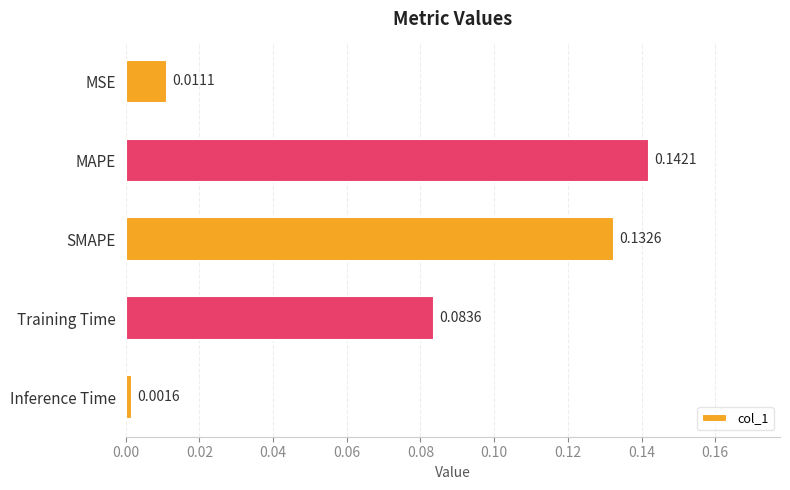

What is the sum of all values?

0.4